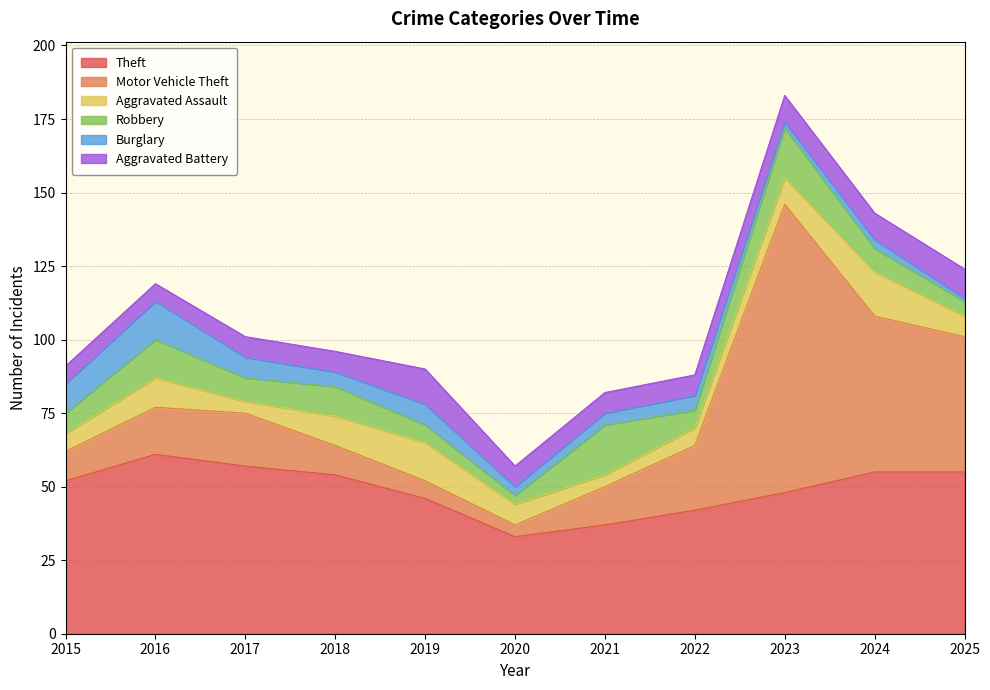

Reading right to left, list all the values displayed in this chart.

Theft: 2025=55	2024=55	2023=48	2022=42	2021=37	2020=33	2019=46	2018=54	2017=57	2016=61	2015=52
Motor Vehicle Theft: 2025=46	2024=53	2023=98	2022=22	2021=13	2020=4	2019=6	2018=10	2017=18	2016=16	2015=10
Aggravated Assault: 2025=7	2024=15	2023=9	2022=6	2021=4	2020=7	2019=13	2018=10	2017=4	2016=10	2015=6
Robbery: 2025=5	2024=8	2023=17	2022=6	2021=17	2020=3	2019=6	2018=10	2017=8	2016=13	2015=7
Burglary: 2025=1	2024=3	2023=2	2022=5	2021=4	2020=3	2019=7	2018=5	2017=7	2016=13	2015=10
Aggravated Battery: 2025=10	2024=9	2023=9	2022=7	2021=7	2020=7	2019=12	2018=7	2017=7	2016=6	2015=6